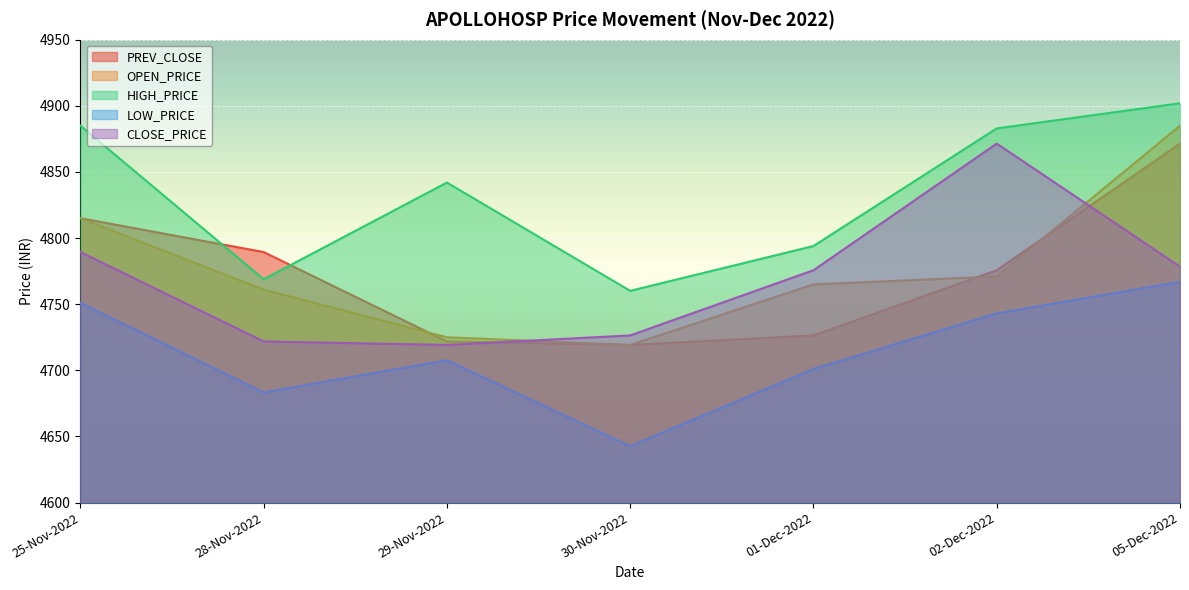

Is the value of OPEN_PRICE at 02-Dec-2022 greater than the value of CLOSE_PRICE at 05-Dec-2022?

No